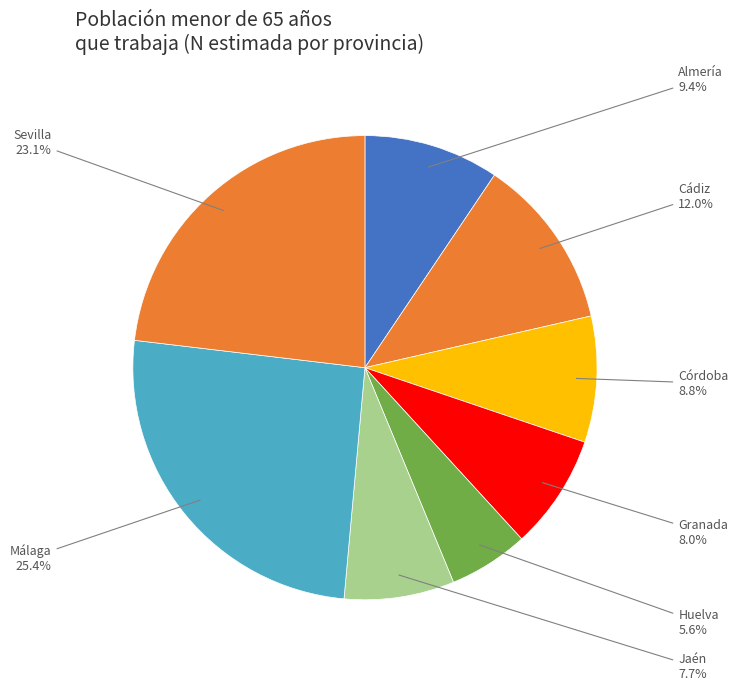

Count the number of slices in the pie.

8